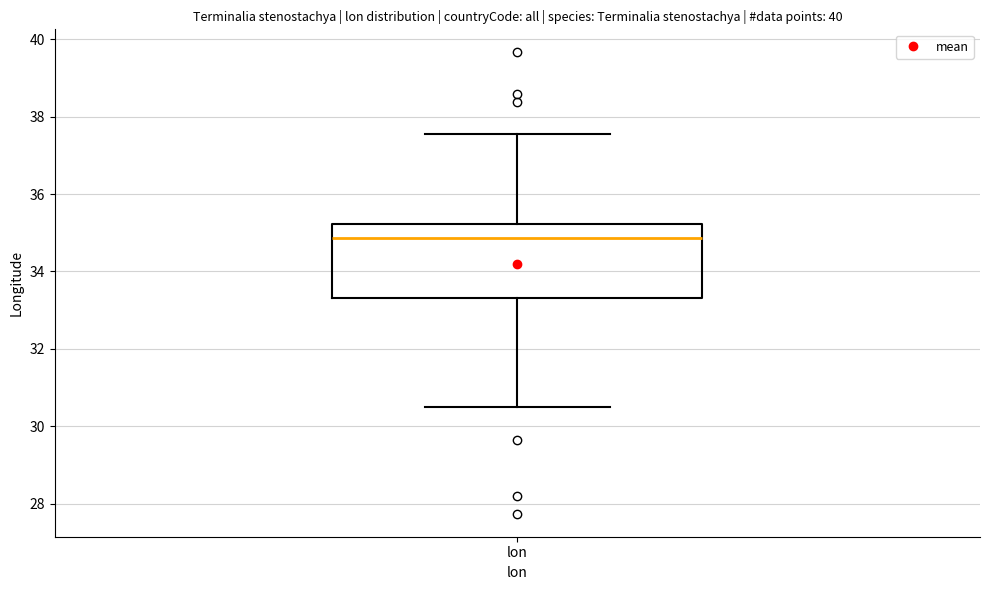

Transcribe this box plot: give where the median line is, the range the box spans, and where the two whiskers end, as read against the y-axis. The values are not printed on the chart, so give them approximately, as read against the axis.

median 34.8, box 33.4 to 35.2, whiskers 30.6 to 37.6